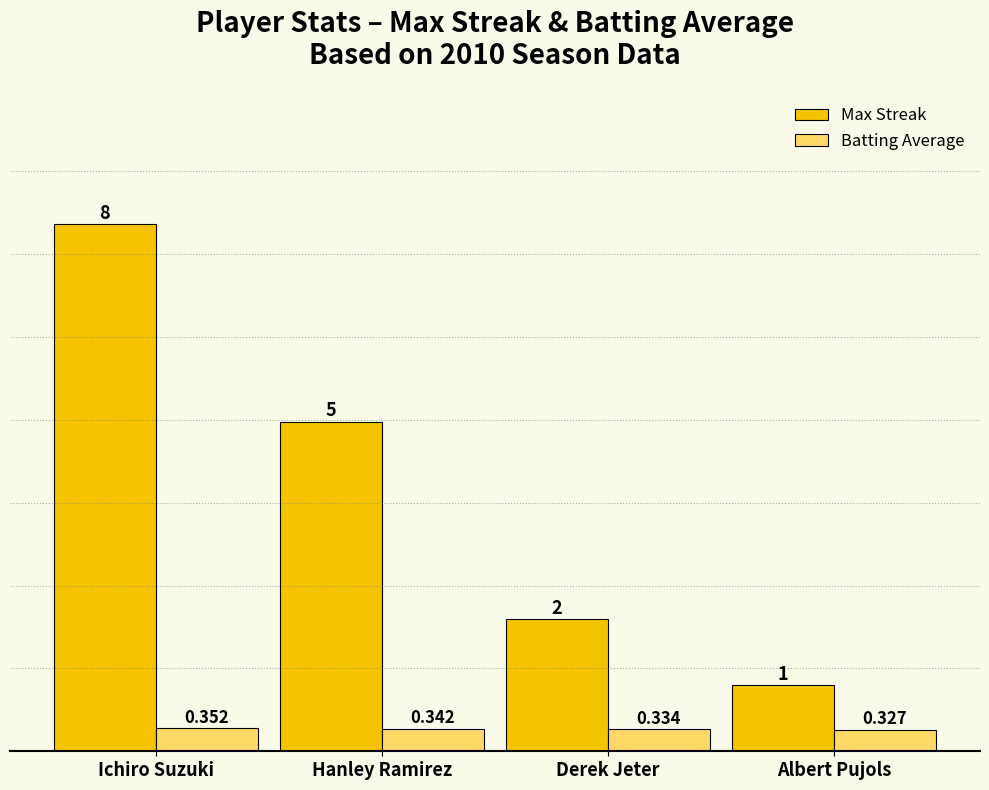

At which category does the chart reach its minimum across all series?

Albert Pujols